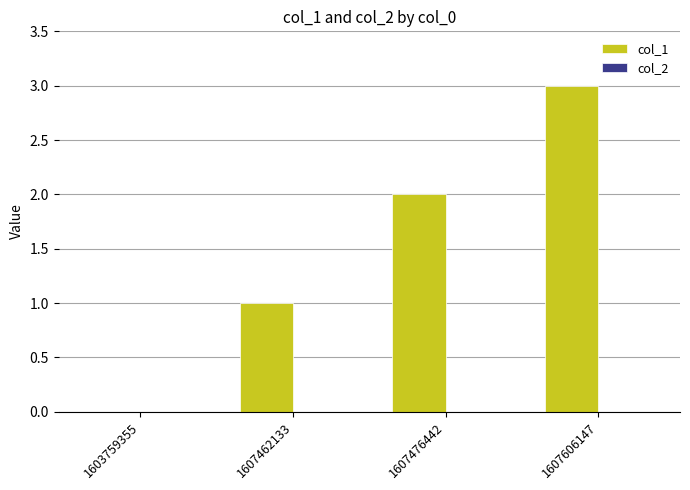

What is the sum of the values at 1607476442 and 1607606147?

5